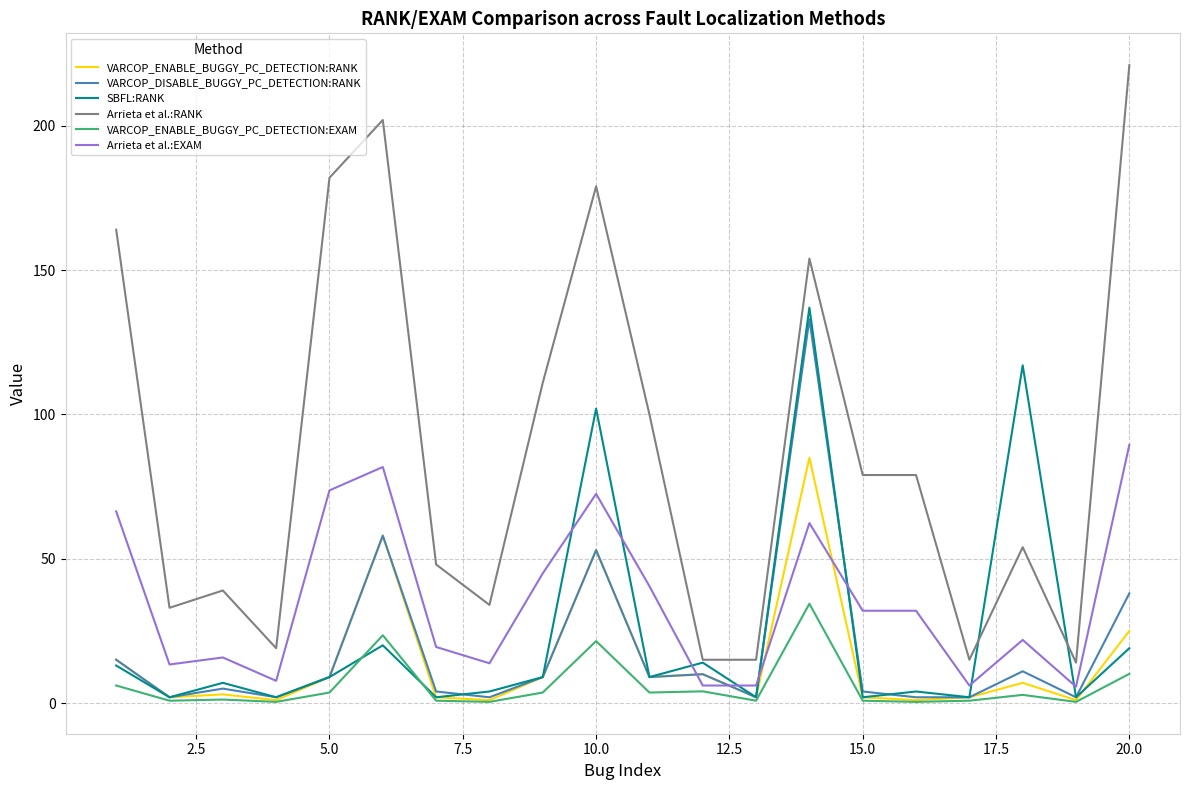

Which series has the largest range (max minus min)?

Arrieta et al.:RANK